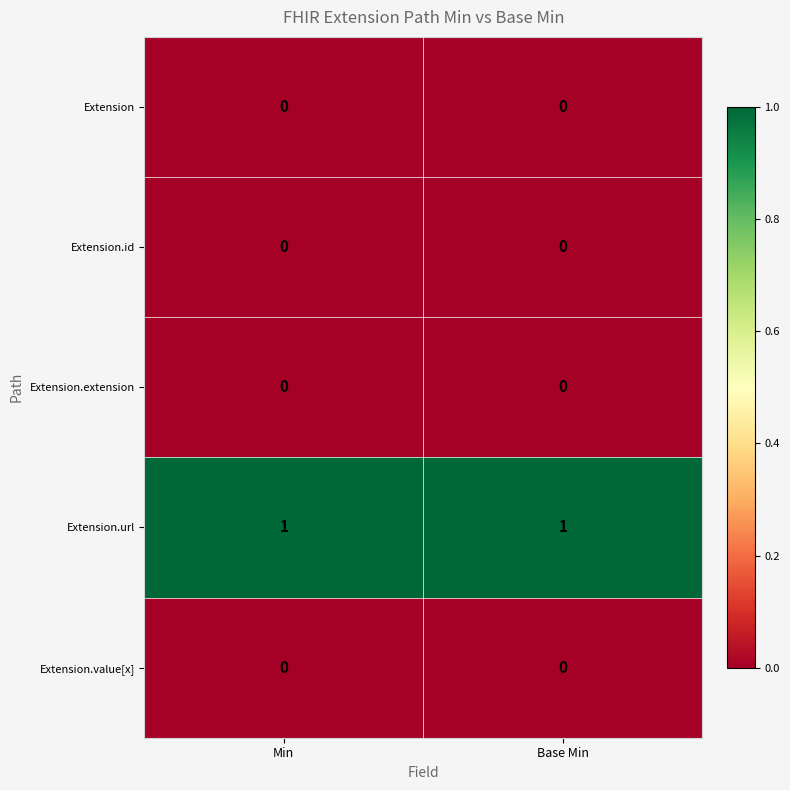

Reading left to right, what are all the values shown in this chart?

Extension: Min=0	Base Min=0
Extension.id: Min=0	Base Min=0
Extension.extension: Min=0	Base Min=0
Extension.url: Min=1	Base Min=1
Extension.value[x]: Min=0	Base Min=0